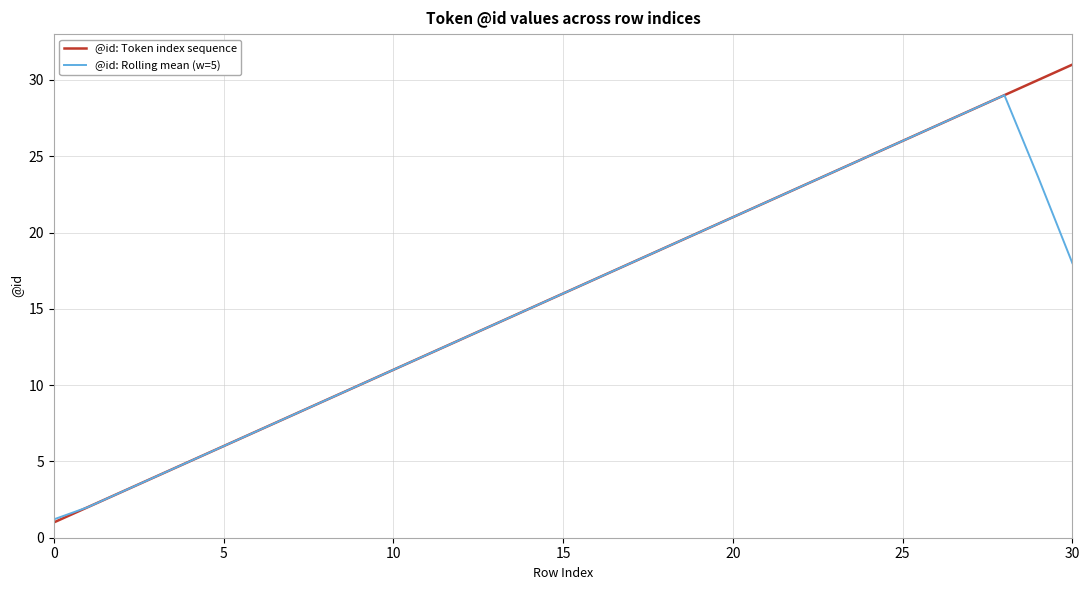

List the series in order of their peak value, lowest first.

@id: Rolling mean (w=5), @id: Token index sequence